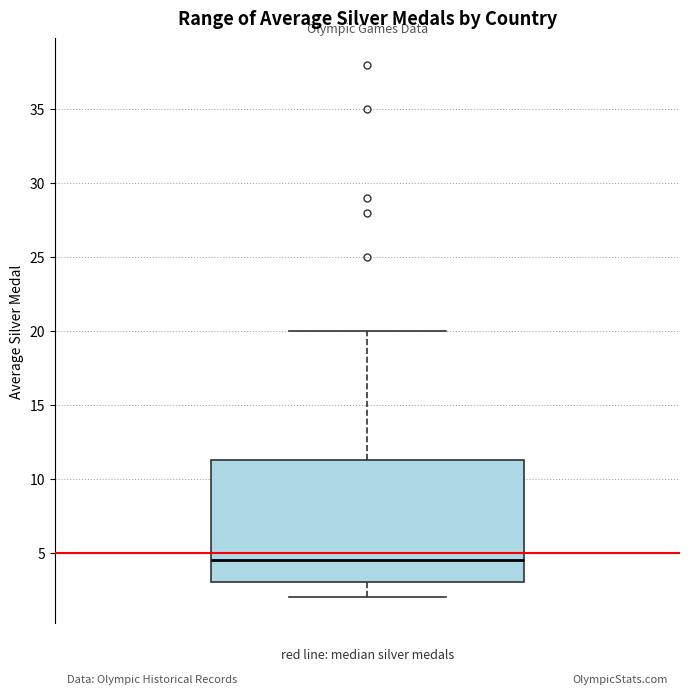

Transcribe this box plot: give where the median line is, the range the box spans, and where the two whiskers end, as read against the y-axis. The values are not printed on the chart, so give them approximately, as read against the axis.

median 4.5, box 3.0 to 11.5, whiskers 2.0 to 20.0